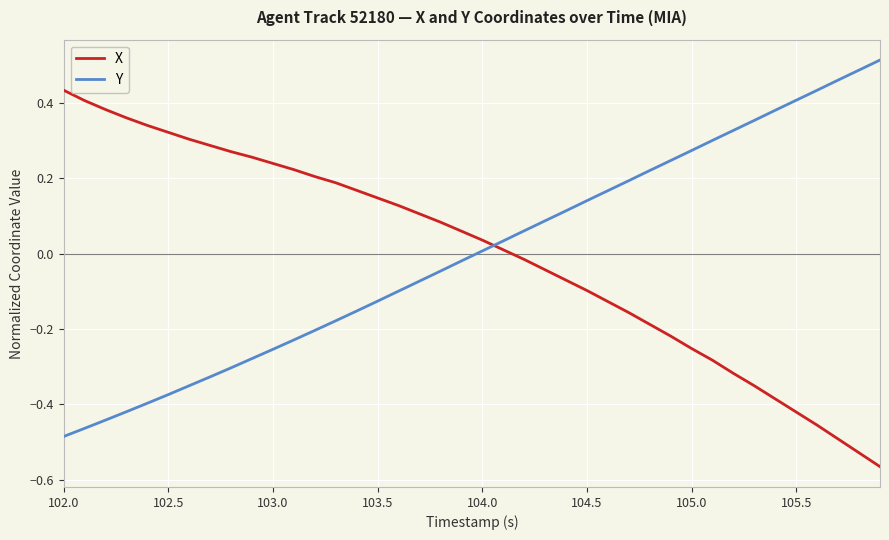

What is the difference between the maximum and minimum values in the X series?

1.0